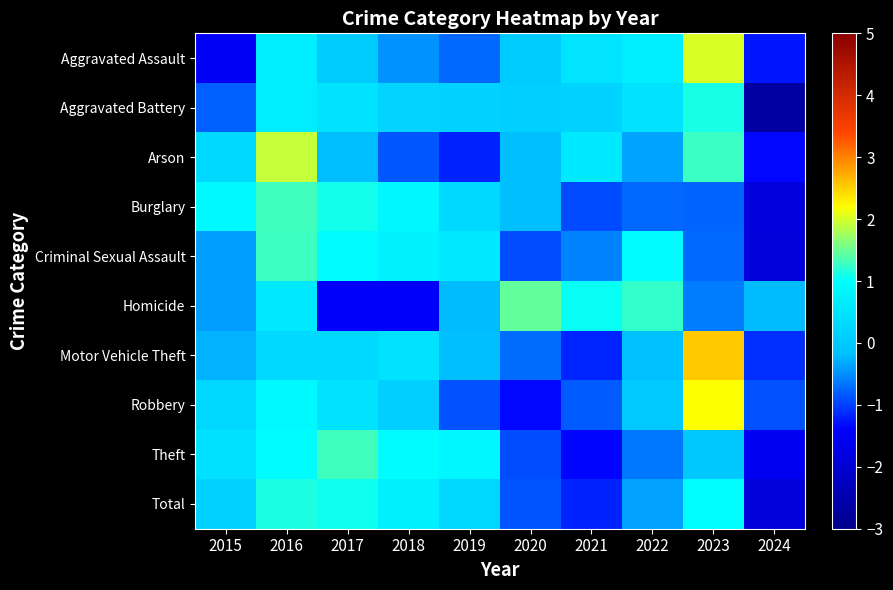

Which label corresponds to the largest value in the chart?

2023